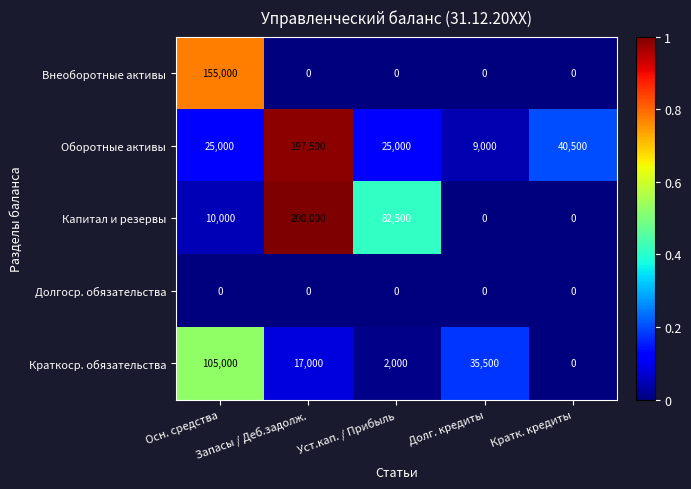

Which series has the widest spread of values?

Капитал и резервы